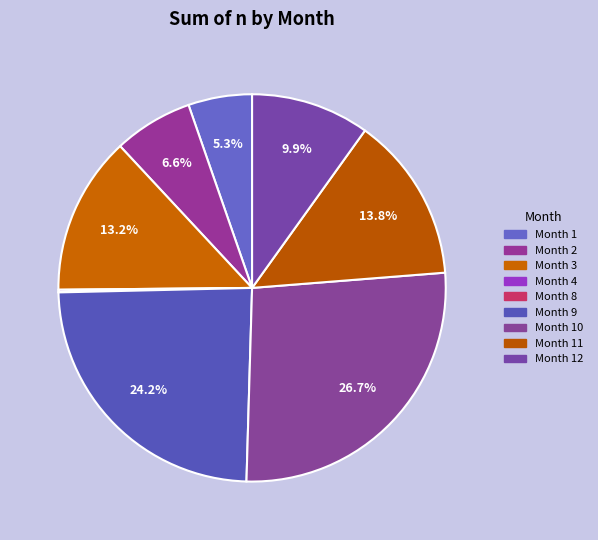

Which slice is the largest?

Month 10